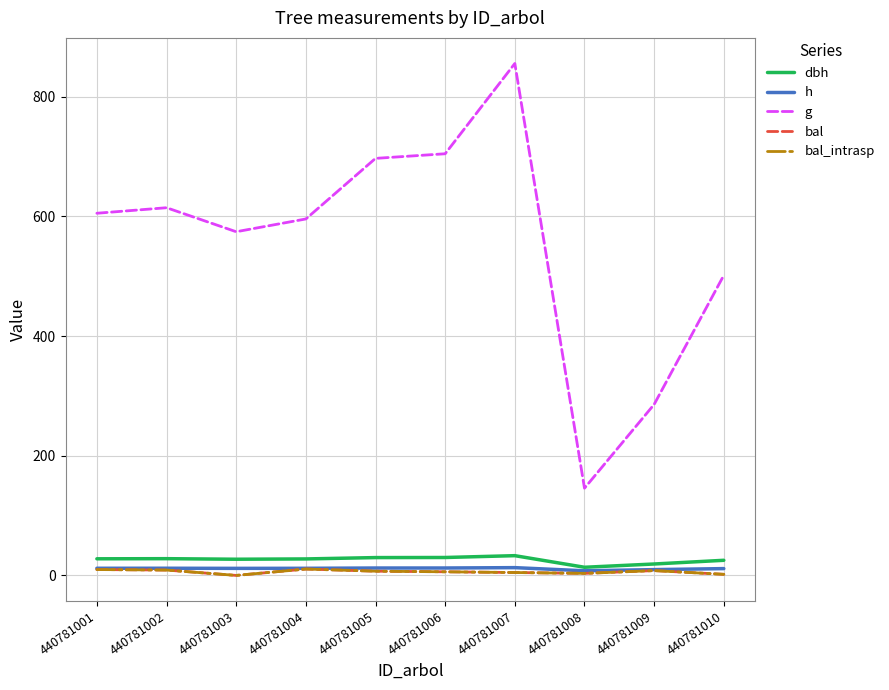

Does the chart have visible grid lines?

Yes